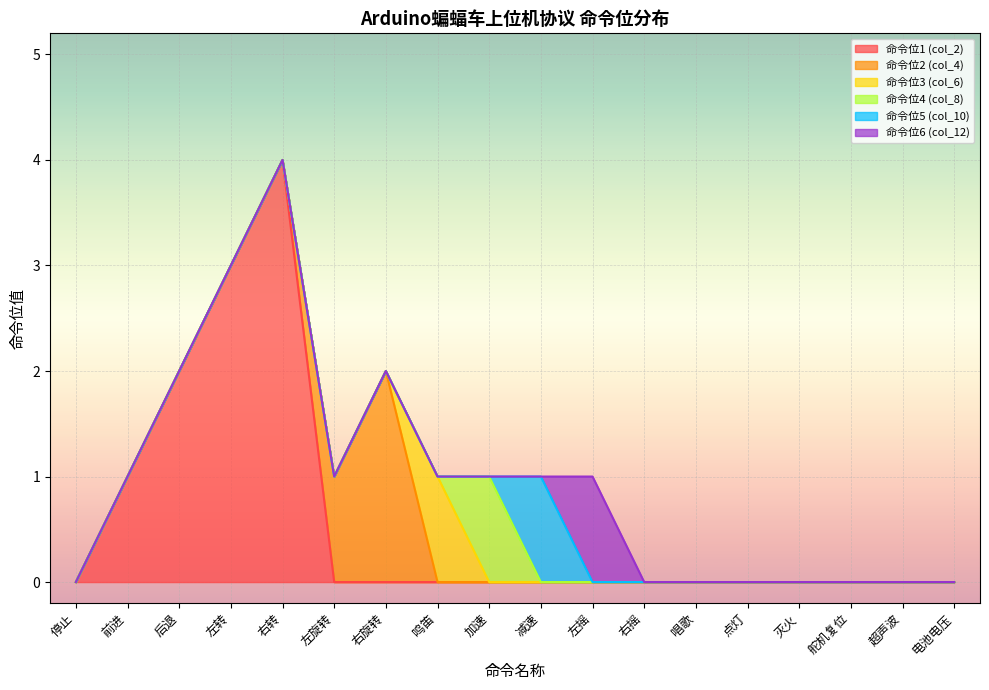

True or false: 命令位1 (col_2) has a value of 0 at 灭火.

True